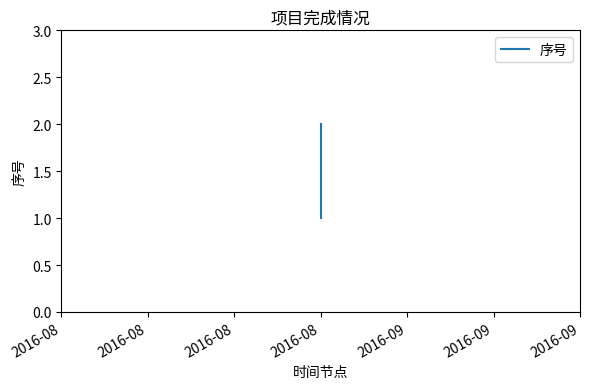

List the labels in order of value, largest first.

2016-08, 2016-08